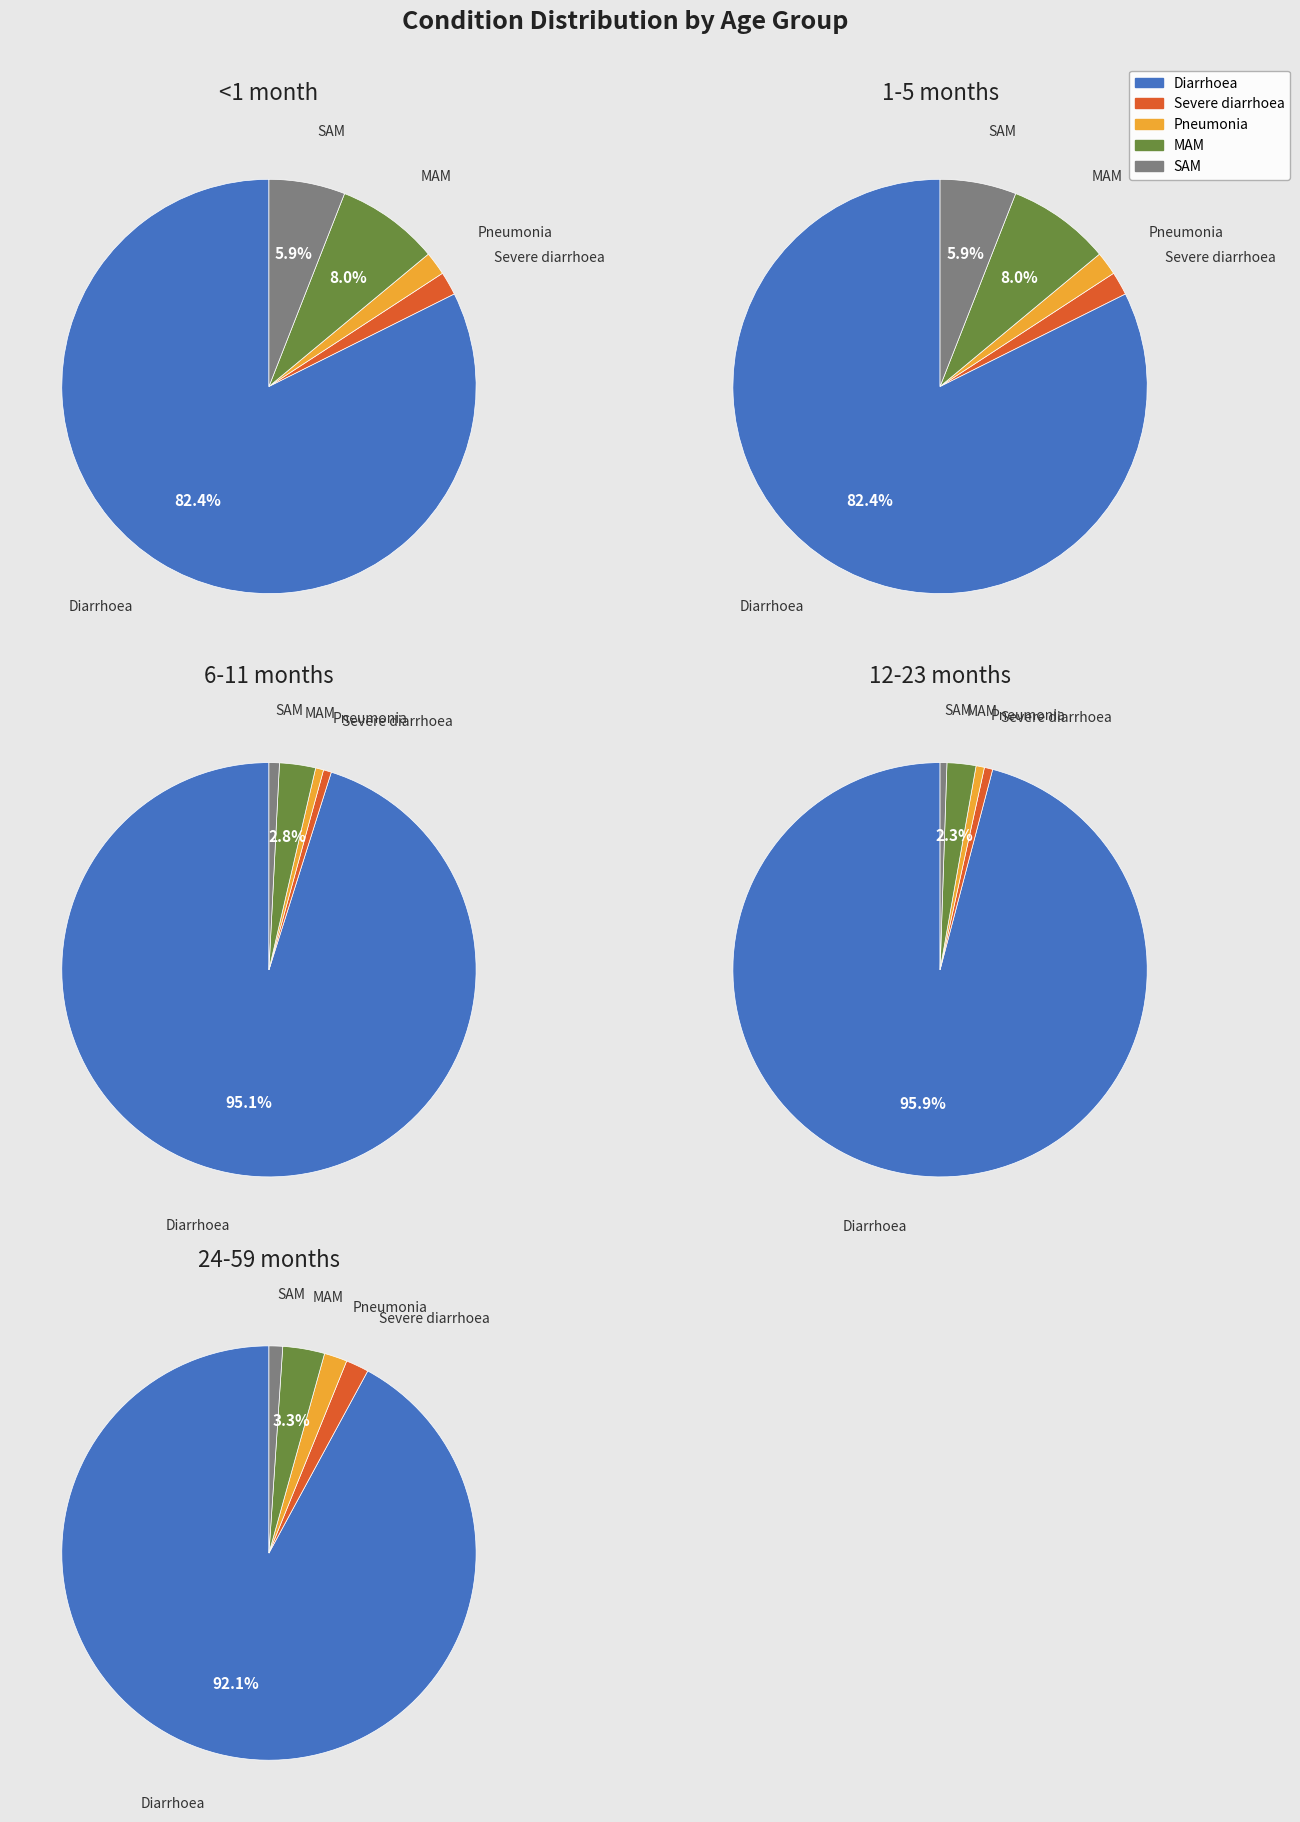

Do Diarrhoea and MAM together represent more than half of the pie?

Yes